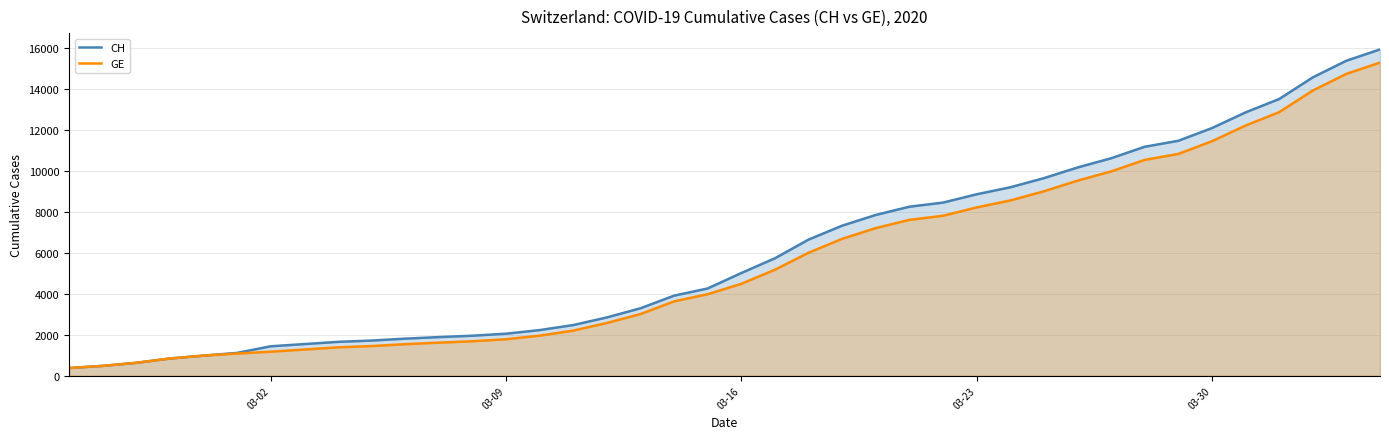

Which series has the largest range (max minus min)?

CH